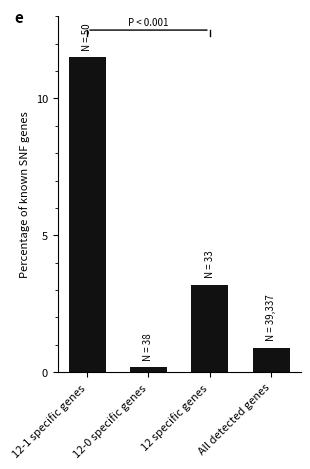

What position from the left is 12-1 specific genes?

1